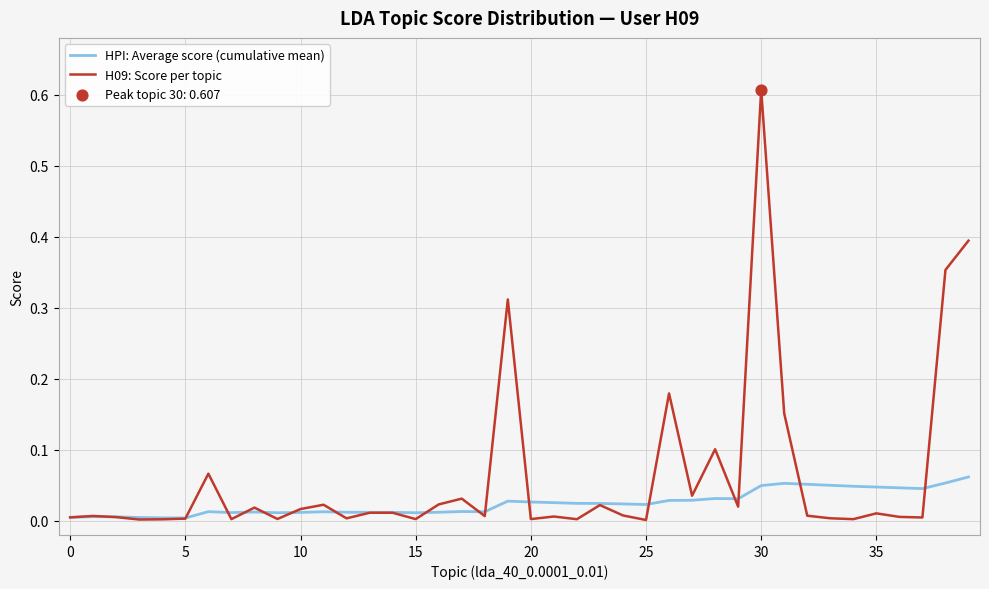

Which series has the largest total across all categories?

H09: Score per topic